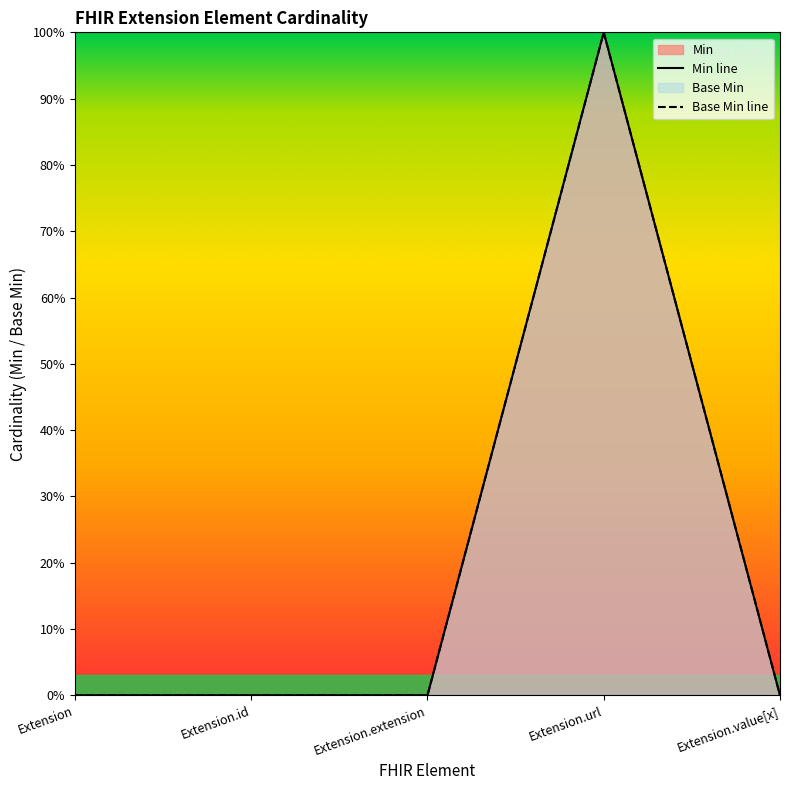

True or false: Min has more than 0 points higher than both neighbors.

True